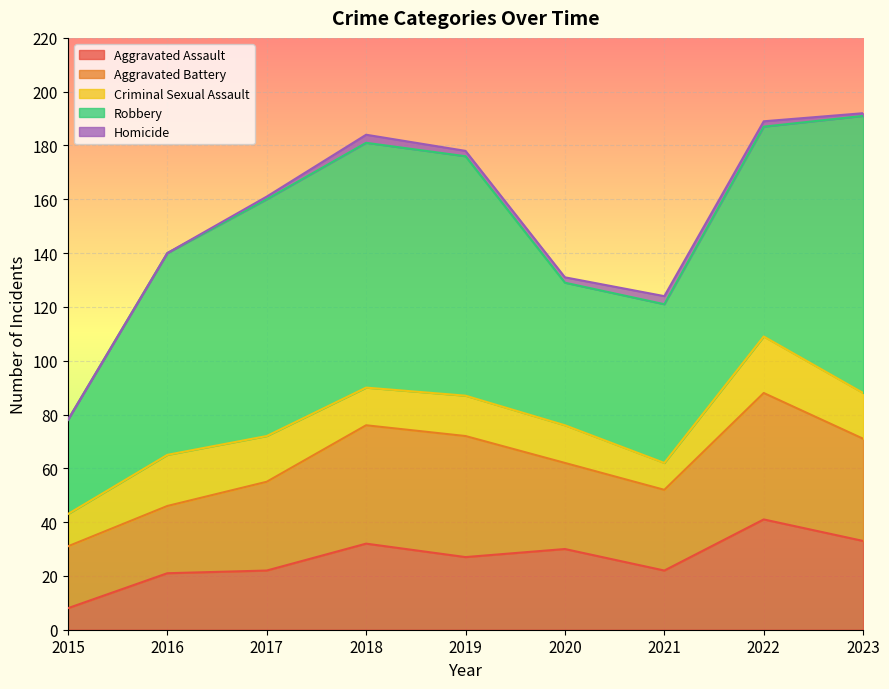

At 2021, list the series in order from largest to smallest.

Robbery, Aggravated Battery, Aggravated Assault, Criminal Sexual Assault, Homicide